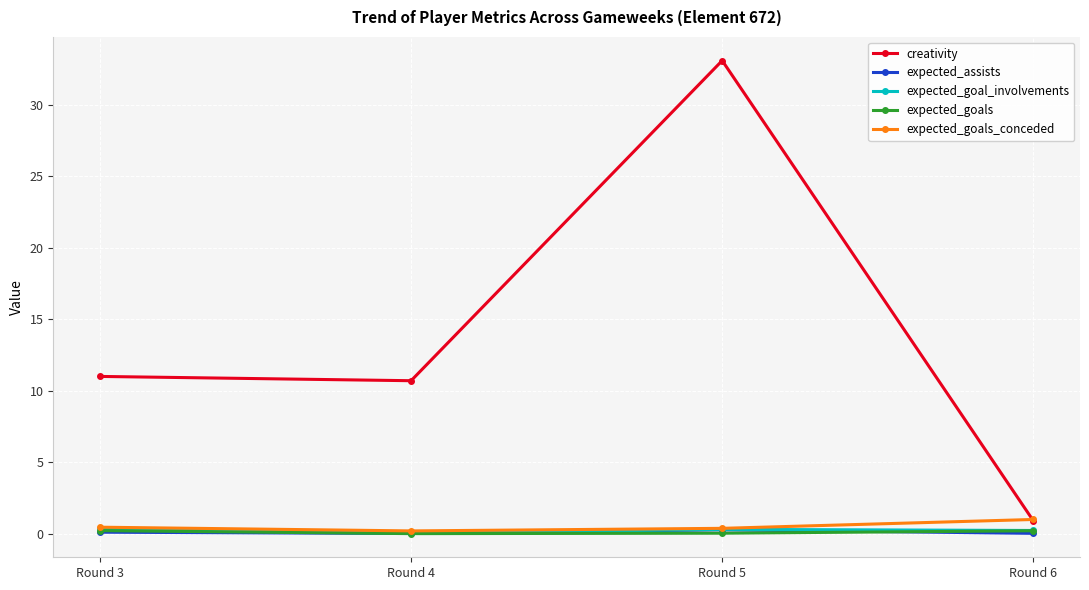

How many lines are shown in the chart?

5